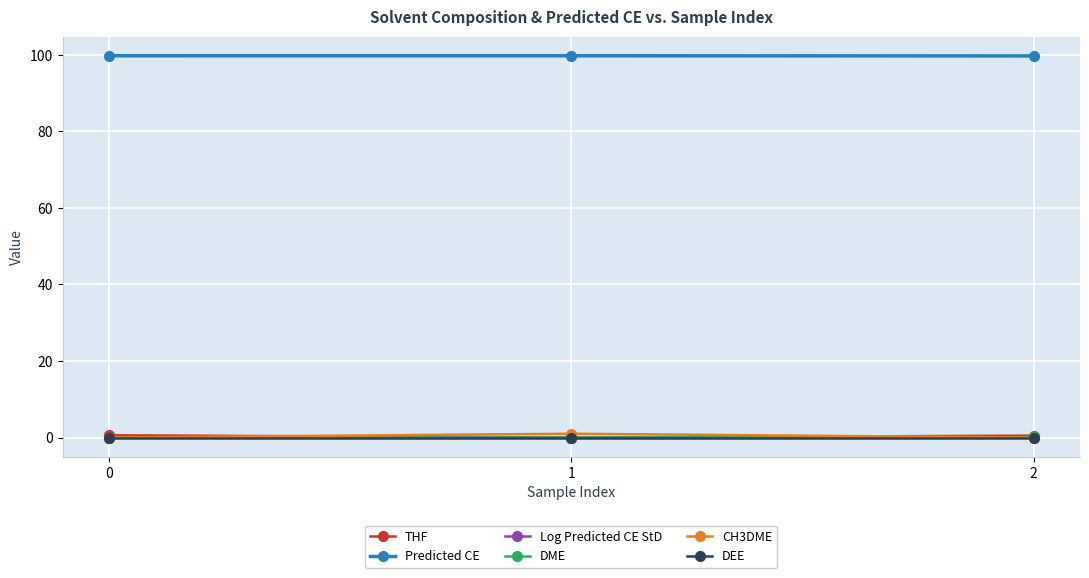

How many categories are shown in the chart?

3